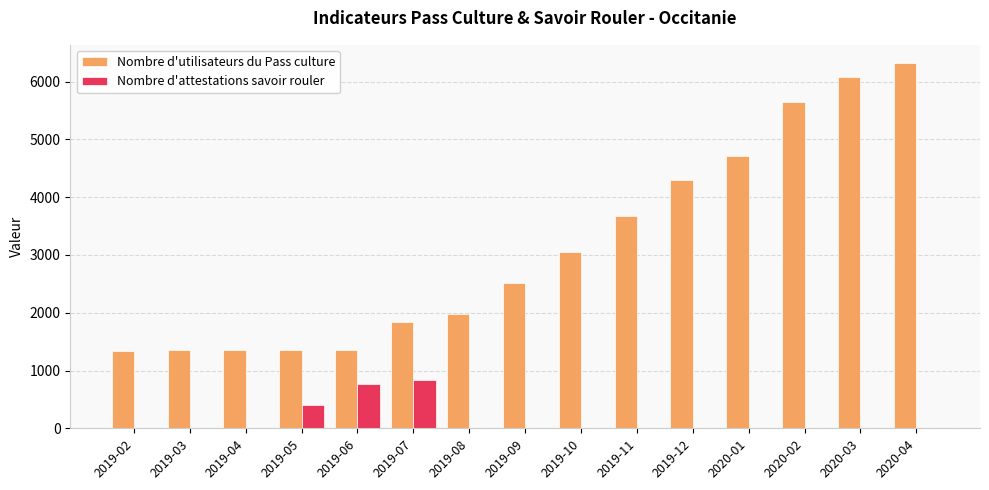

What are all the series names shown in the legend?

Nombre d'utilisateurs du Pass culture, Nombre d'attestations savoir rouler